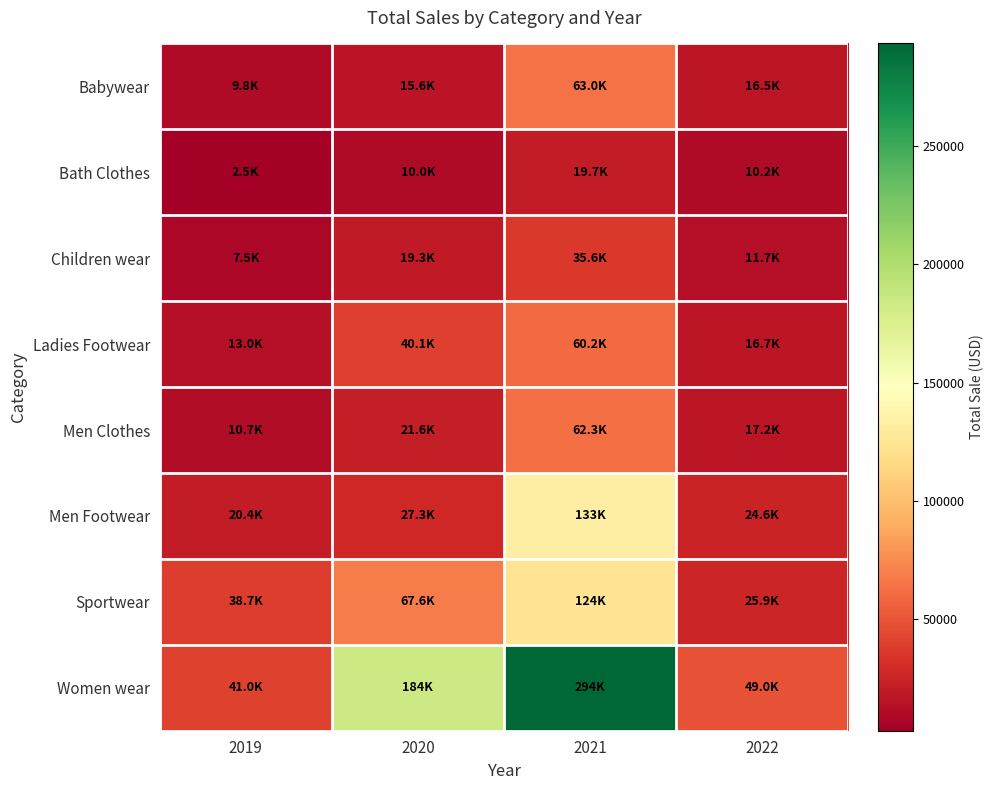

At how many categories does at least one series exceed 231602?

1